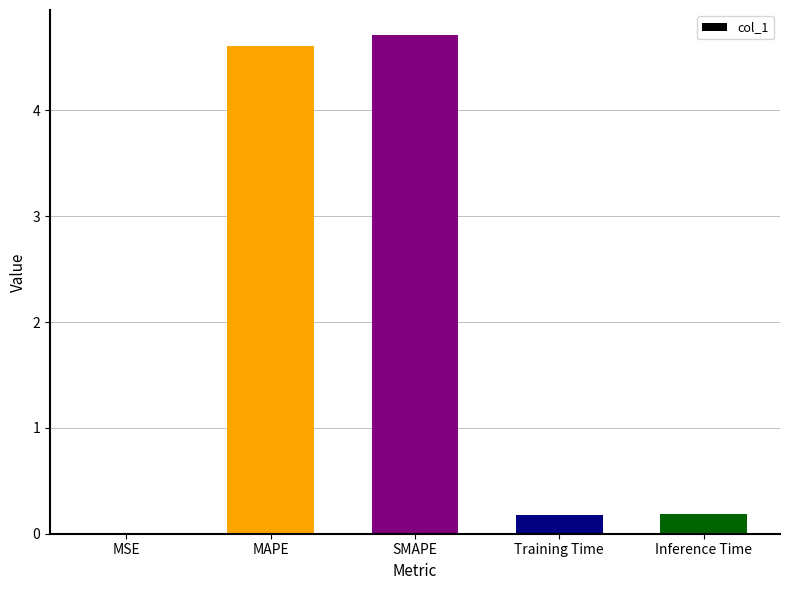

What is the sum of the values at MSE and Training Time?

0.2